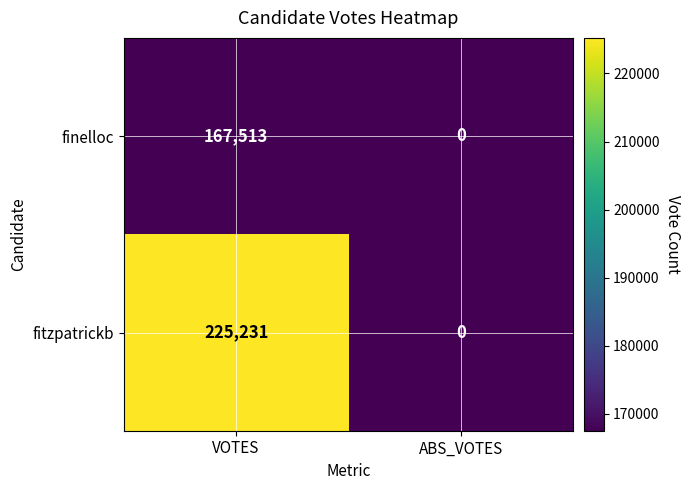

Rank the series by their average value, from highest to lowest.

fitzpatrickb, finelloc